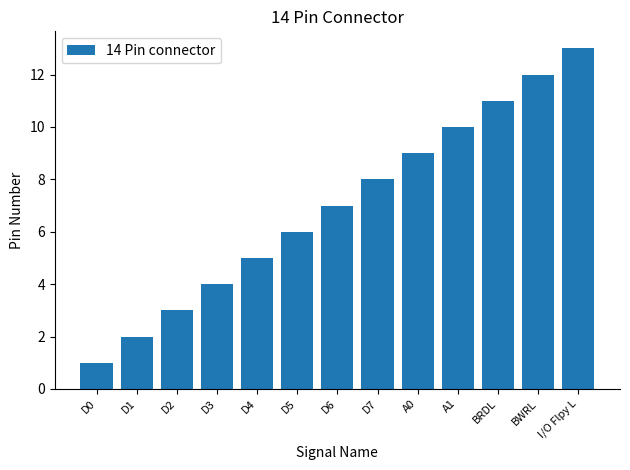

Reading left to right, what are all the values shown in this chart?

1	2	3	4	5	6	7	8	9	10	11	12	13